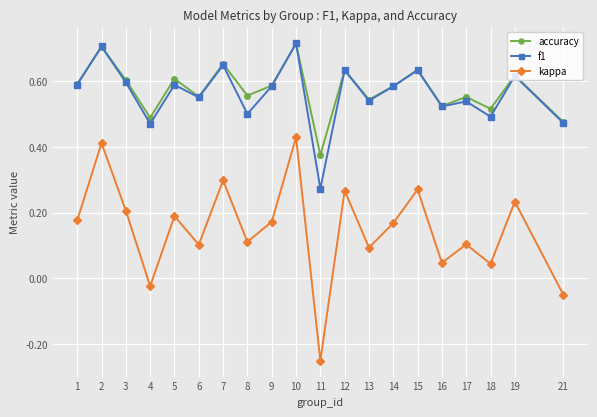

The value of kappa at 19 is 0.2. True or false?

True